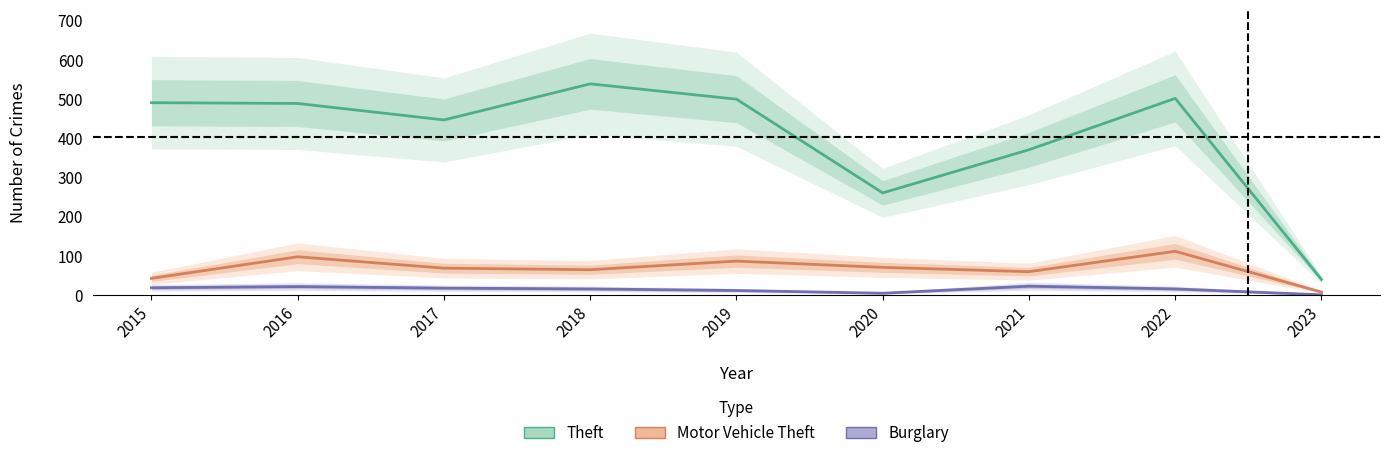

Is the value of Motor Vehicle Theft at 2023 greater than the value of Theft at 2017?

No